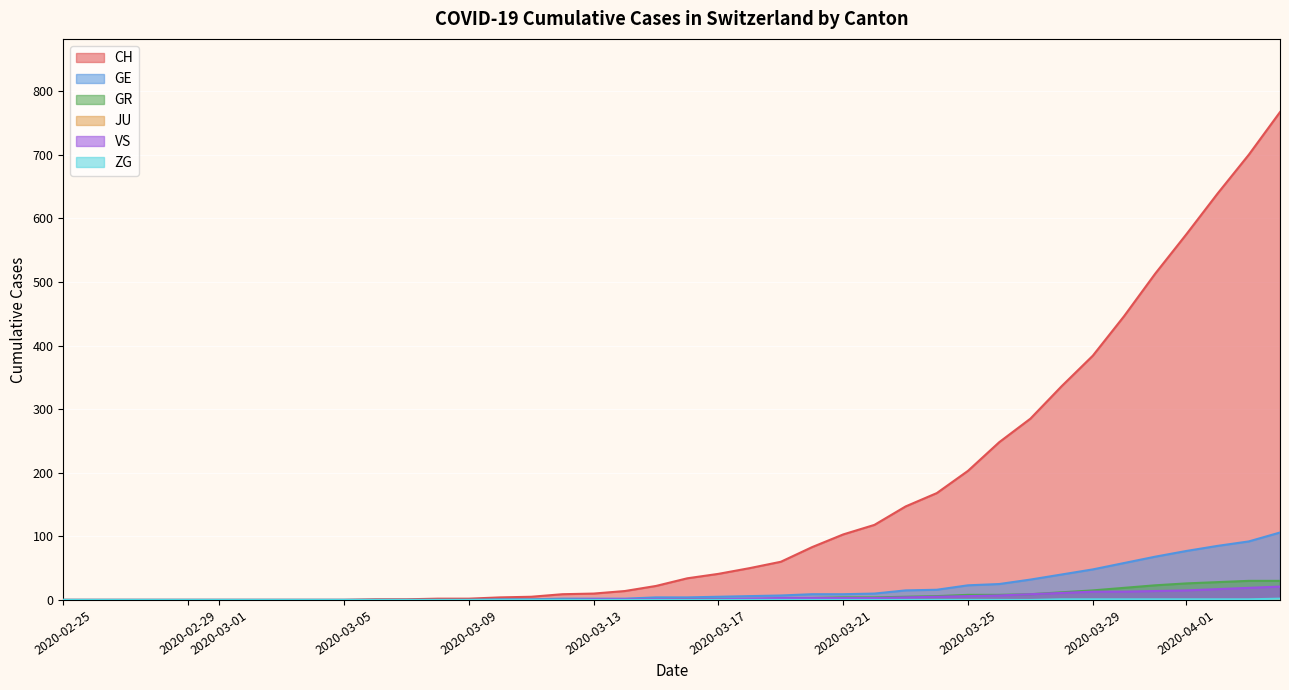

The ZG series shows 2 at 2020-04-02. True or false?

False